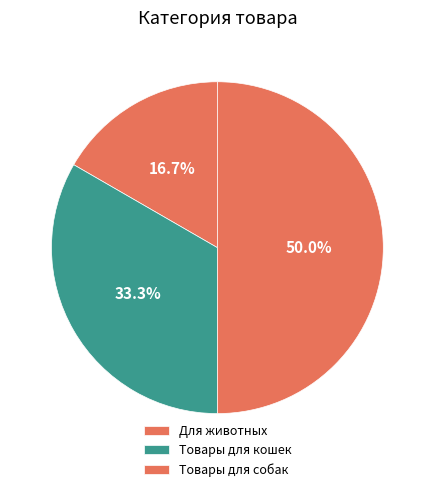

What percentage is the Товары для кошек slice, to the nearest percent?

33%